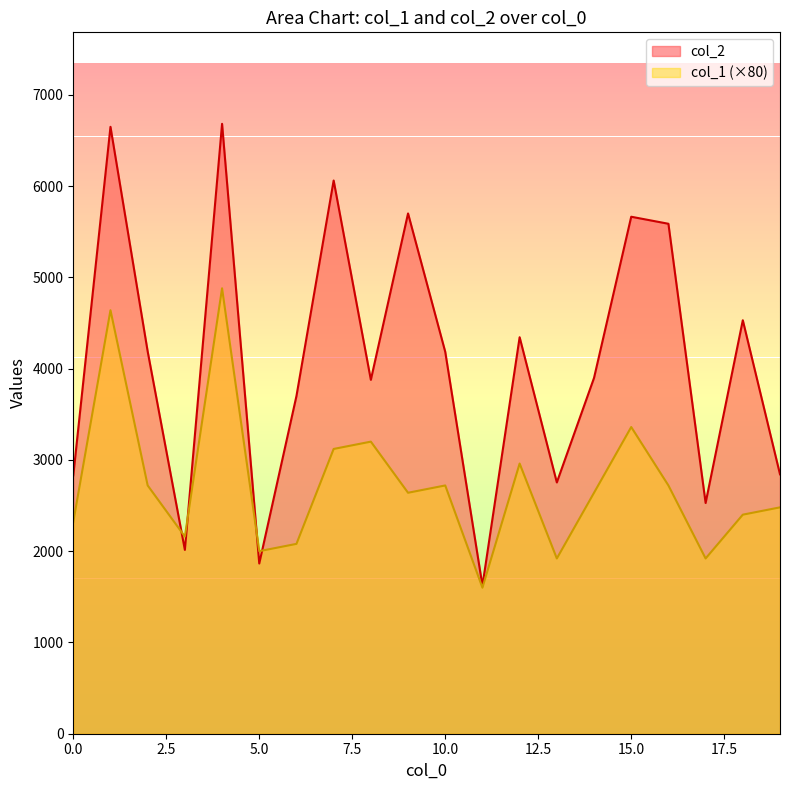

Is it true that col_2 equals 6061 at 7?

True